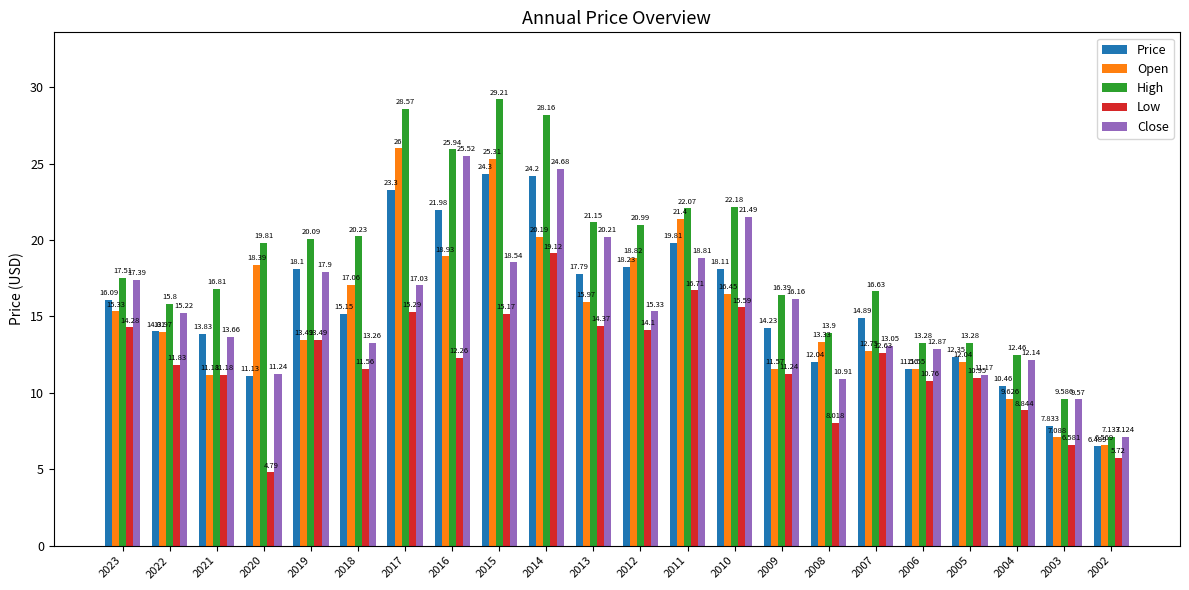

What is the sum of the Open values at 2006 and 2014?

31.7